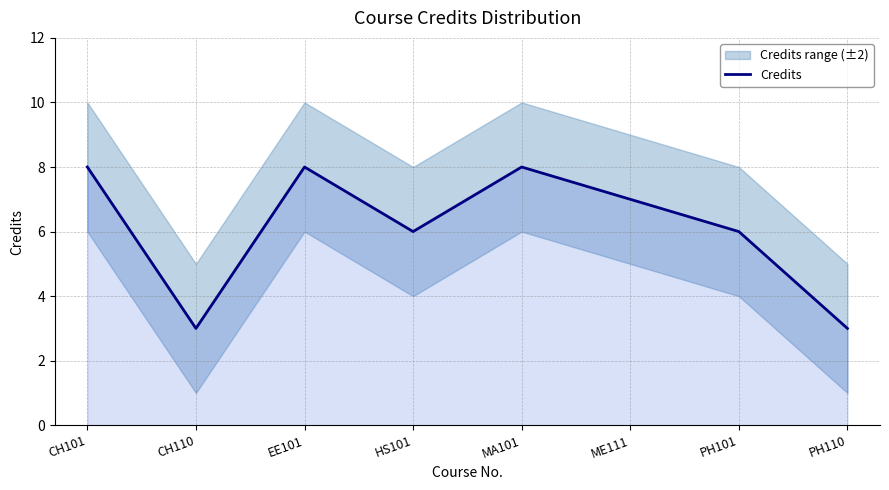

The chart shows a value of 13 at EE101. True or false?

False